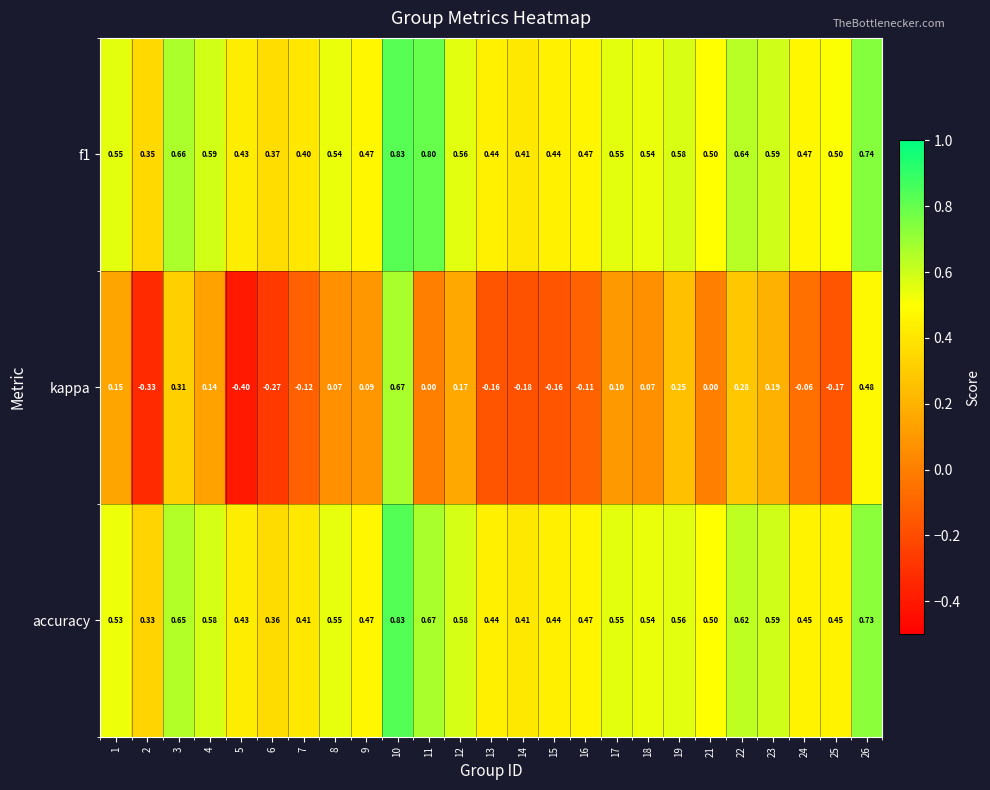

Which series has the widest spread of values?

kappa